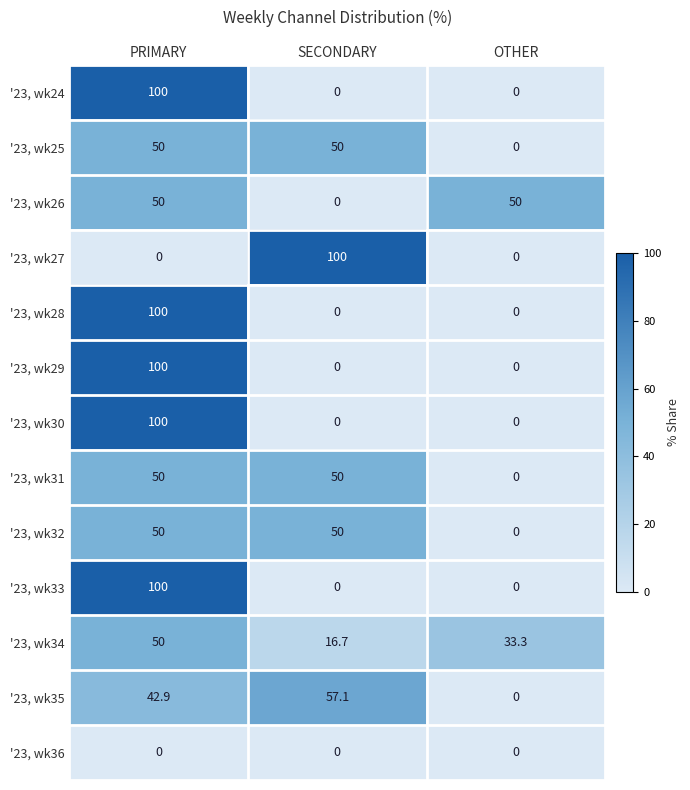

Which category has the lowest value in the '23, wk35 series?

OTHER